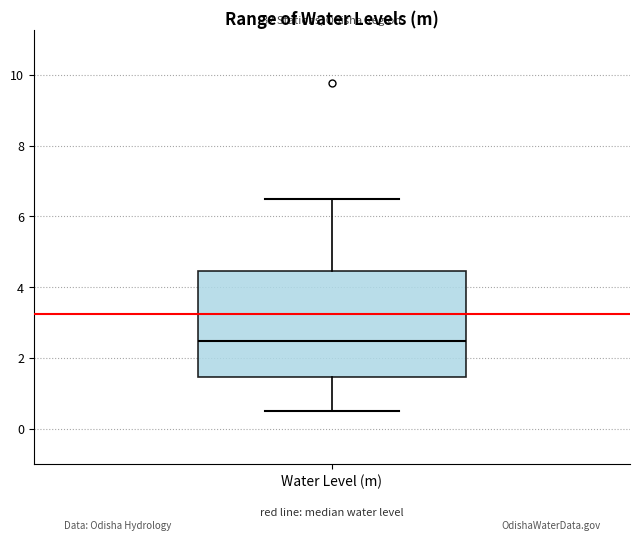

Where is the upper edge of the box for Water Level (m) on the y-axis? The values are not printed on the chart, so give them approximately, as read against the axis.

4.4